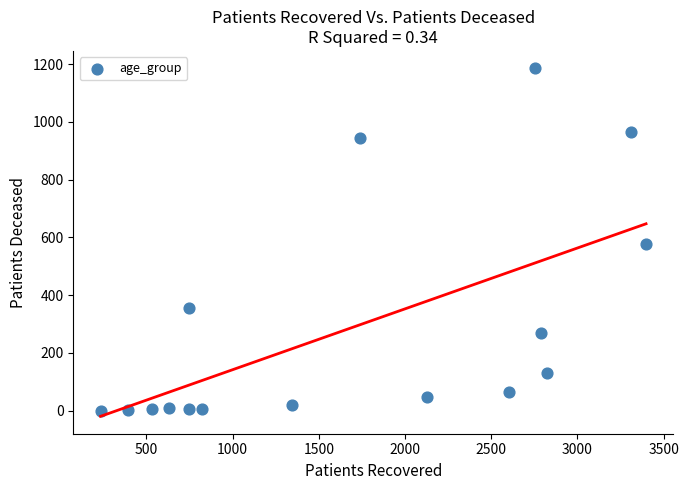

What Y value in the scatter plot is closest to 592?

577